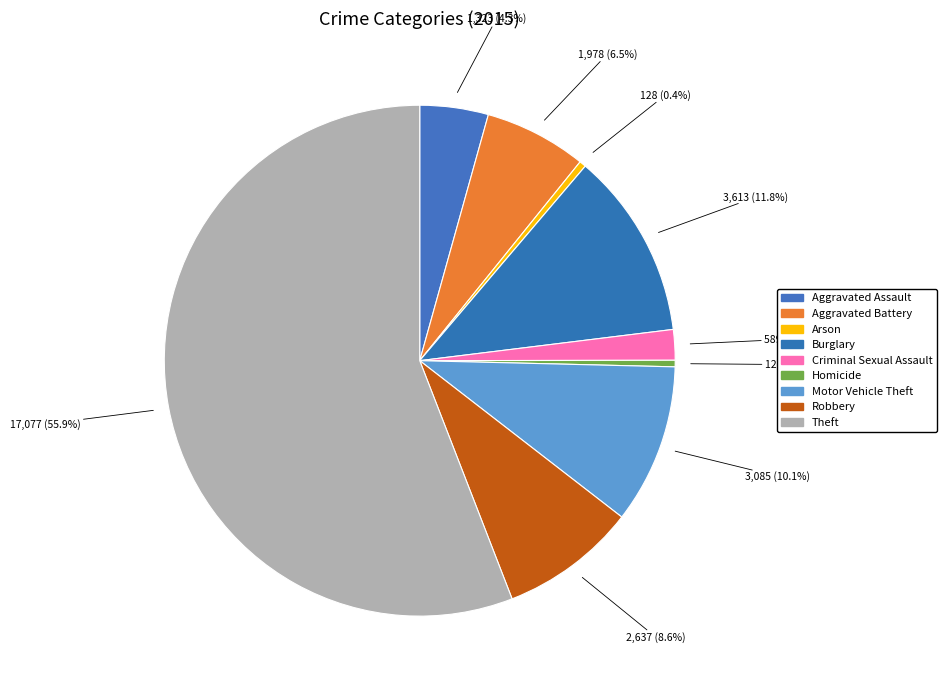

To the nearest percent, what is the difference between the Aggravated Battery and Criminal Sexual Assault slice percentages?

5%